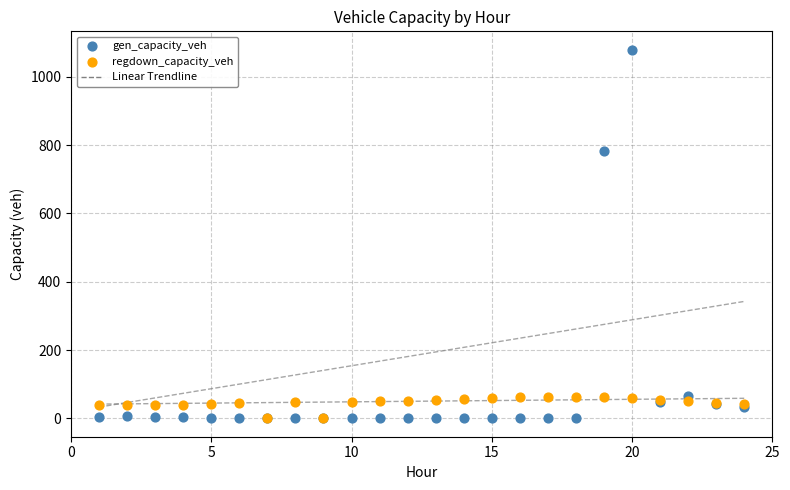

Which series has the largest Y range (max minus min)?

gen_capacity_veh